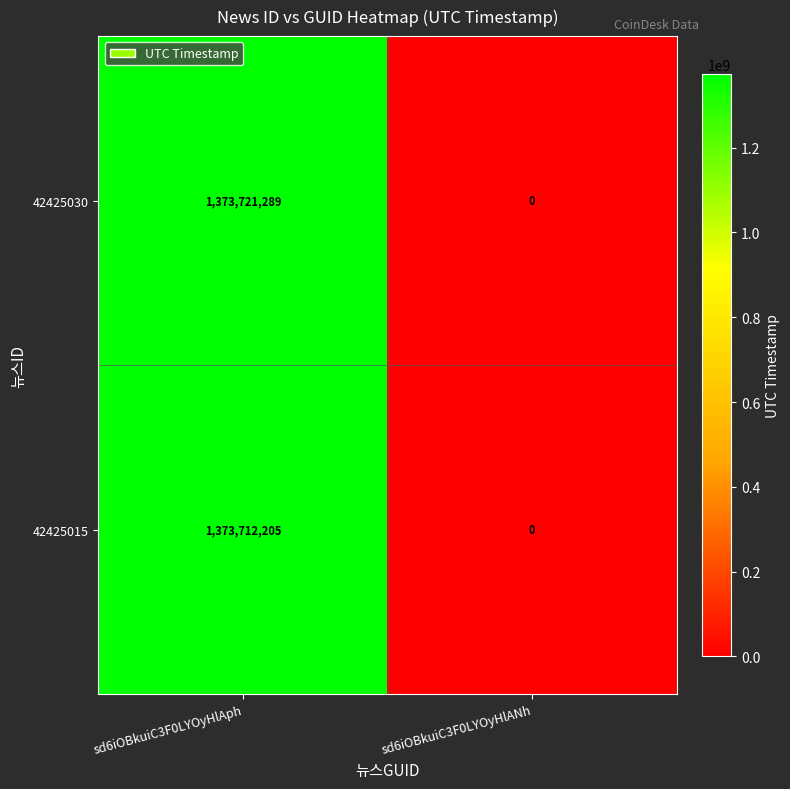

Which category has the lowest value across all series?

sd6iOBkuiC3F0LYOyHlANh